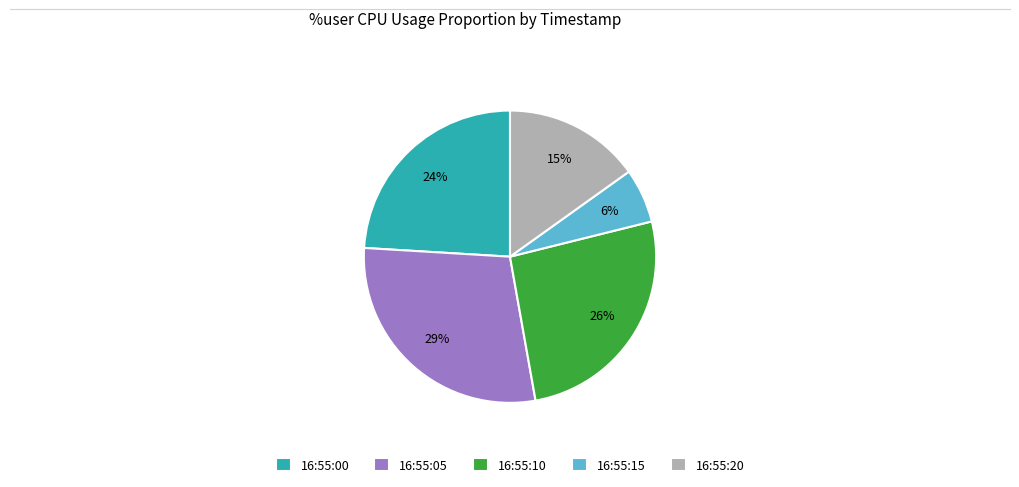

Does any single category account for the majority?

No